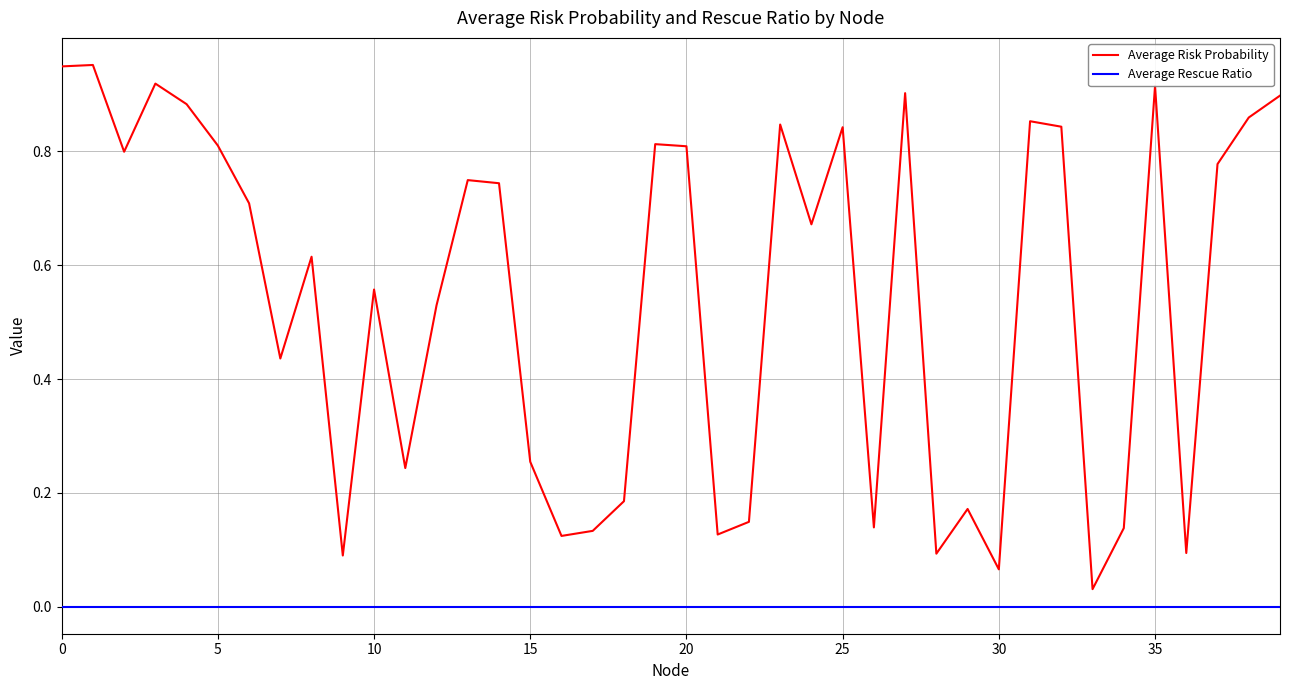

Which series has the widest spread of values?

Average Risk Probability